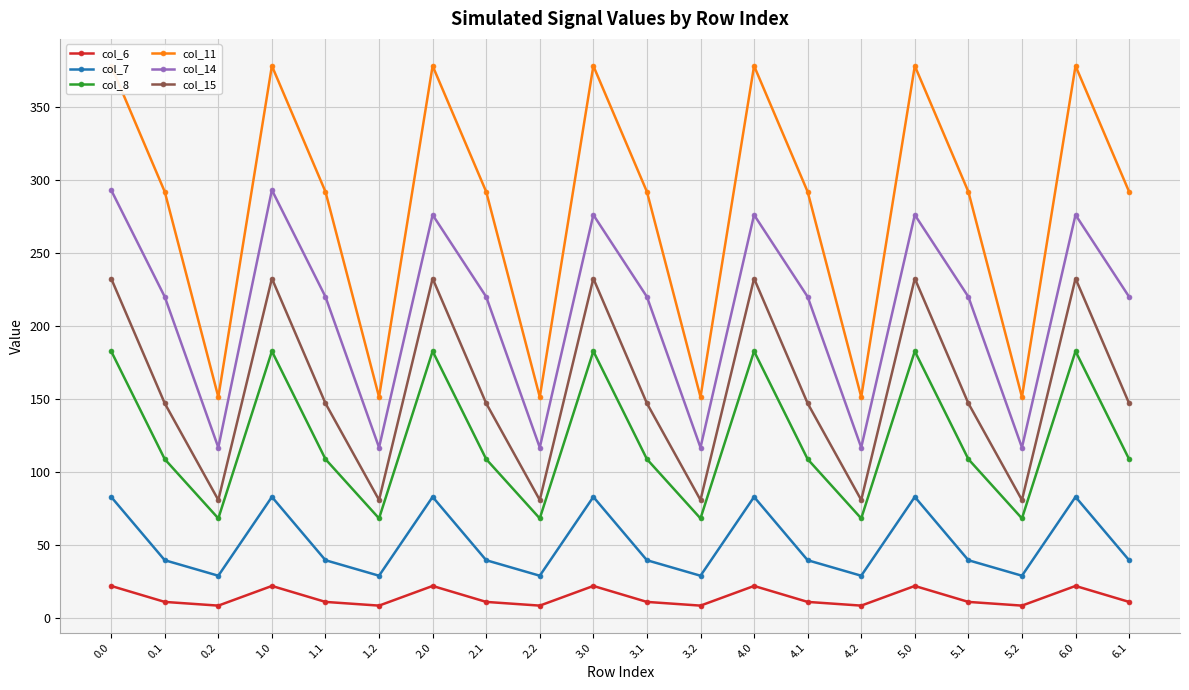

What position from the left is 5.1?

17